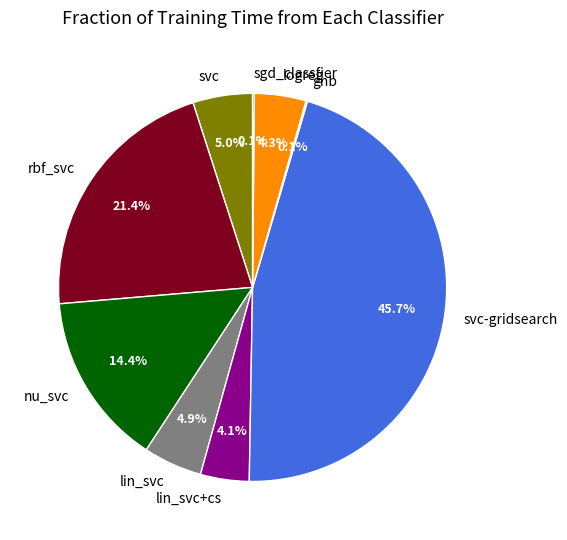

Does any single category account for the majority?

No